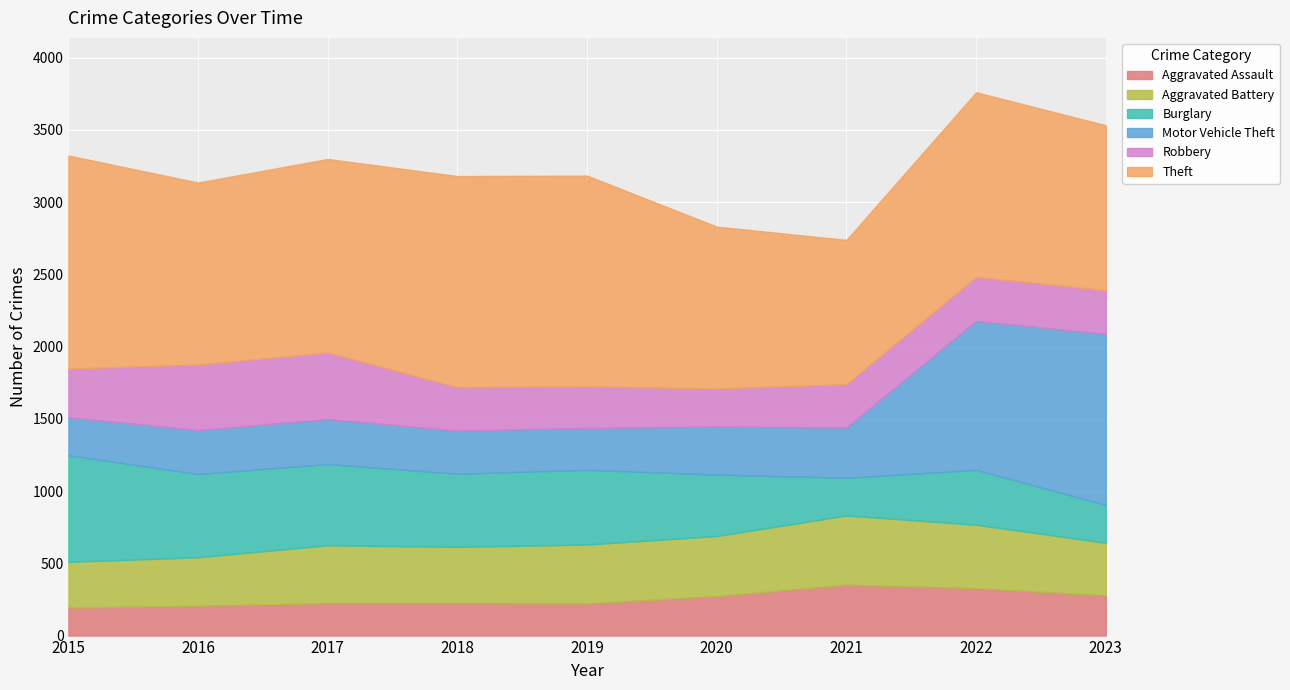

True or false: Robbery has more than 2 points higher than both neighbors.

False